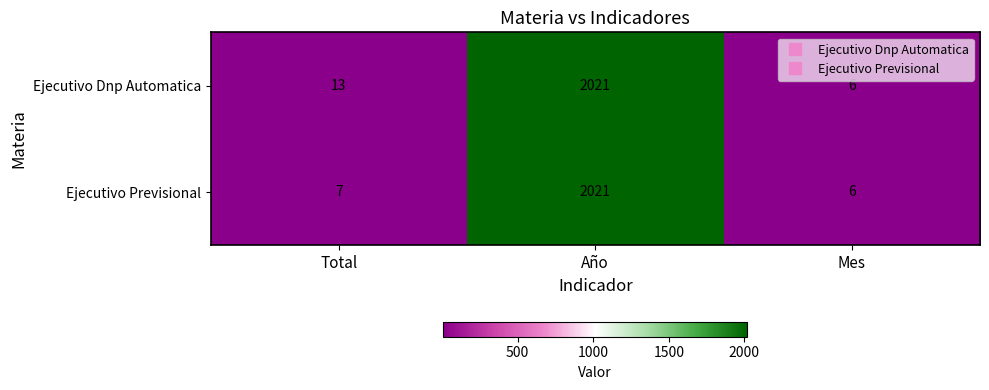

What is the sum of all Ejecutivo Previsional values?

2034